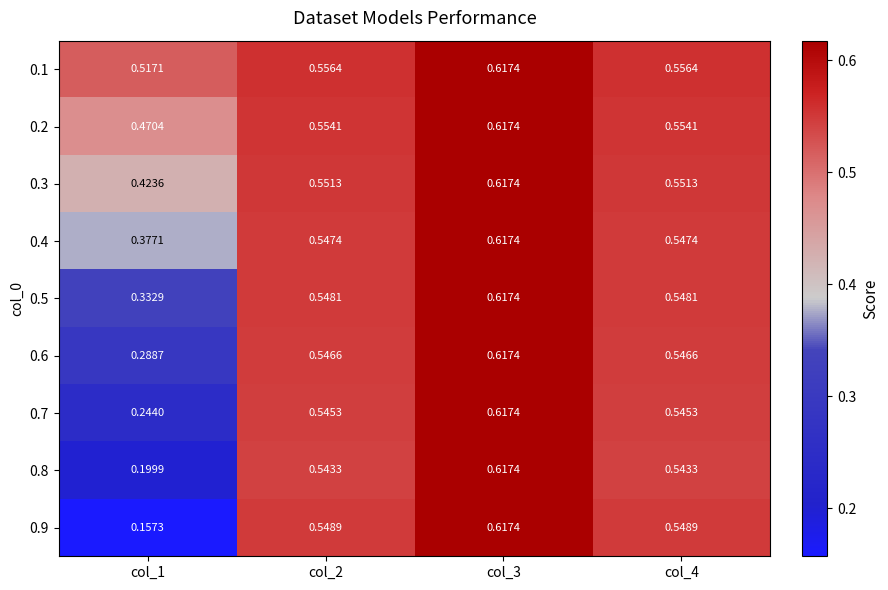

At how many categories does at least one series exceed 0?

4